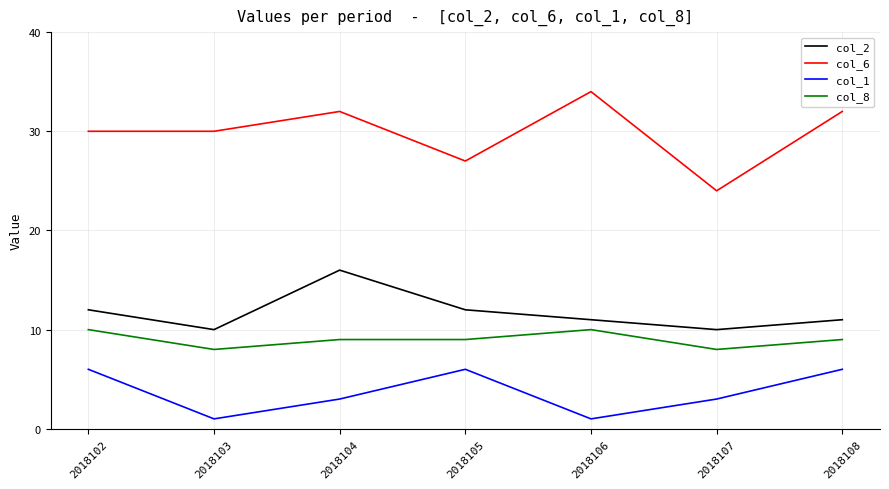

Is it true that col_1 equals 1 at 2018103?

True